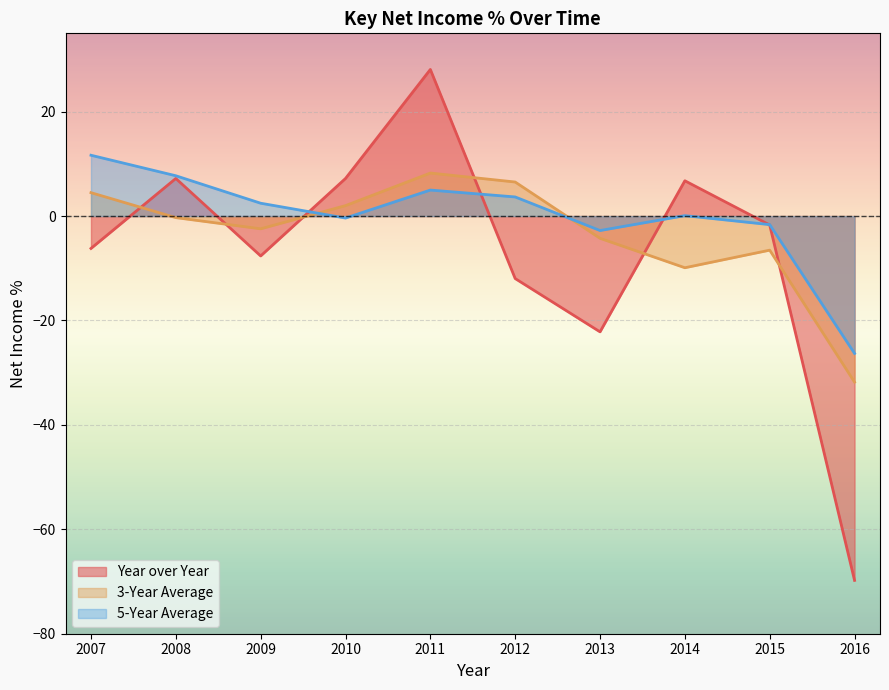

Is the value of 5-Year Average at 2008 greater than the value of Year over Year at 2012?

Yes